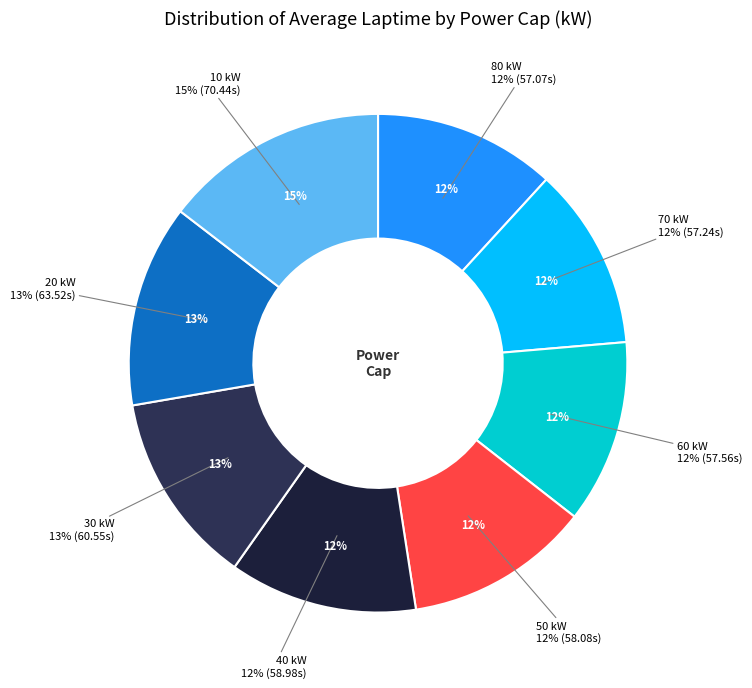

To the nearest percent, what is the average slice percentage?

12%